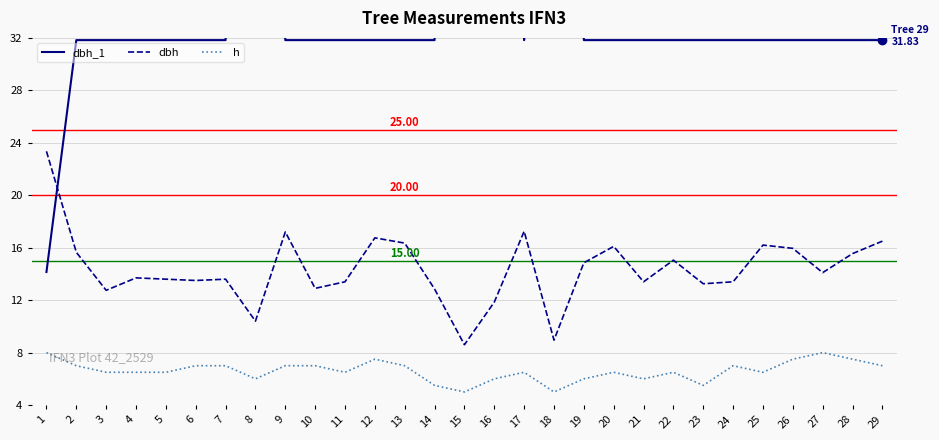

True or false: dbh_1 has a value of 10.3 at 23.

False